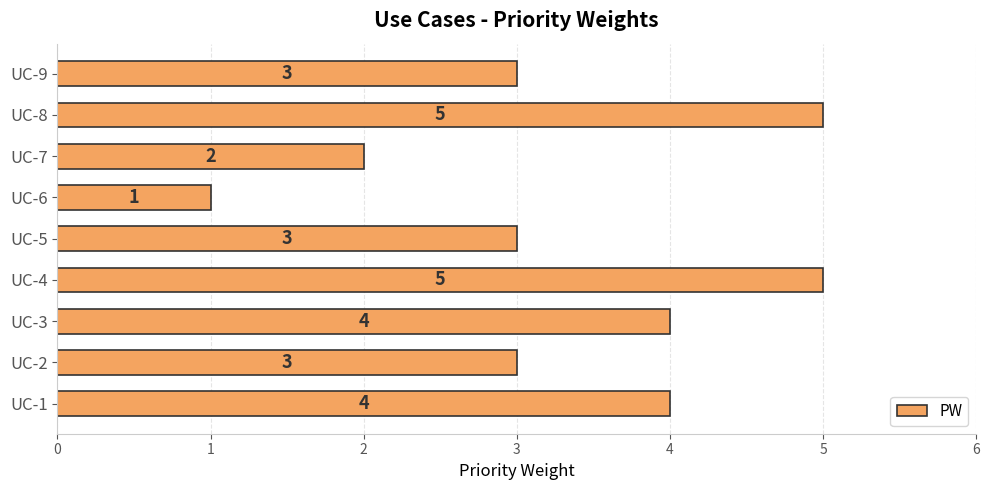

What is the sum of the values at UC-5 and UC-9?

6